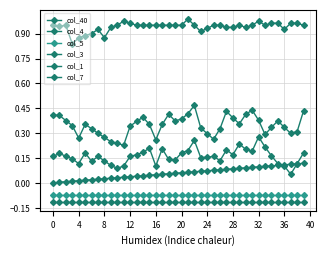

Does the chart display data point markers on the line(s)?

Yes